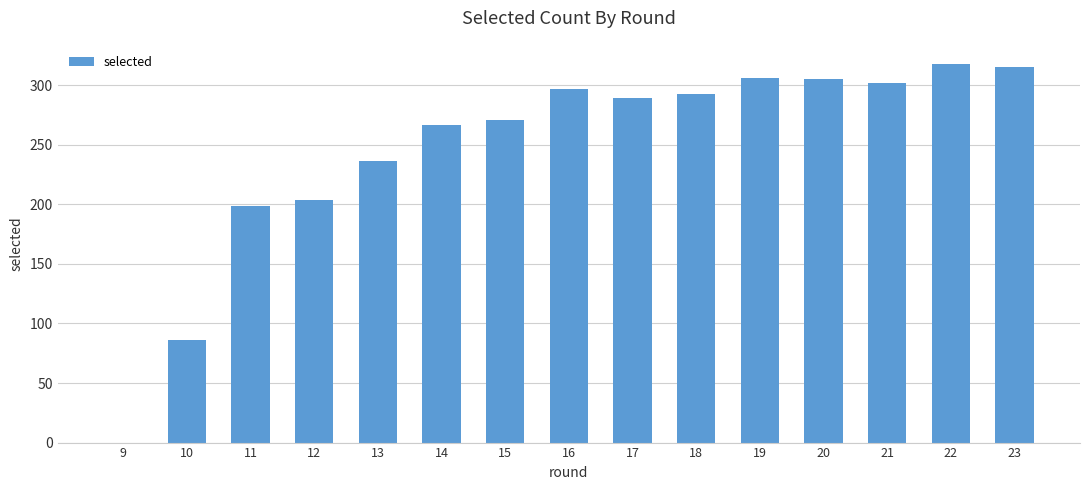

What is the greatest value displayed?

318